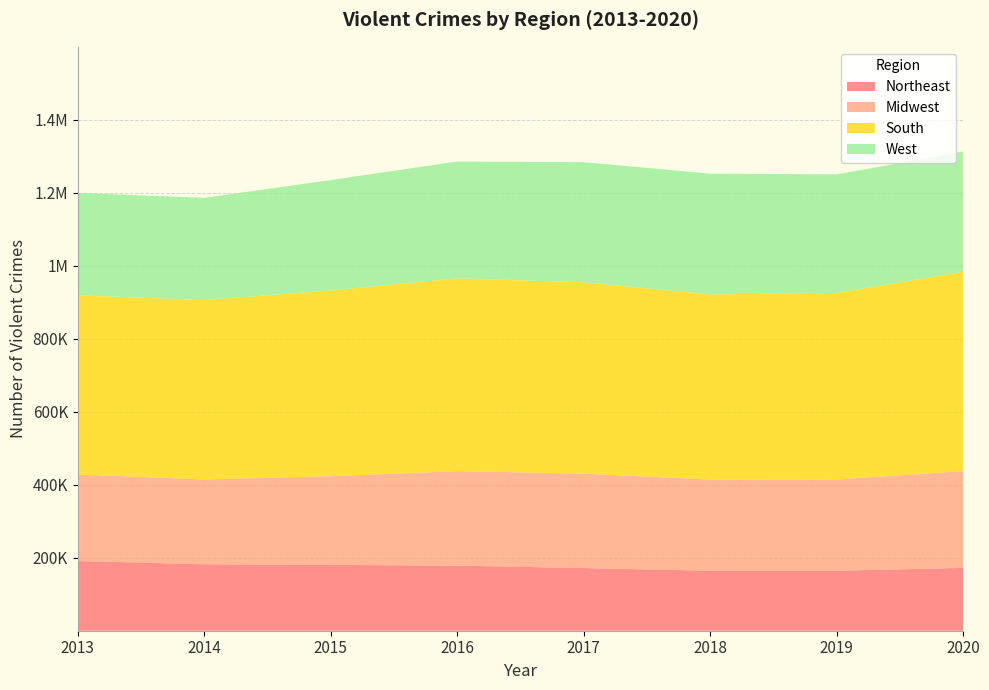

Reading left to right, transcribe all the data shown in this chart.

Northeast: 2013=191037	2014=182139	2015=180474	2016=178406	2017=171696	2018=164441	2019=164411	2020=172219
Midwest: 2013=237138	2014=232437	2015=242893	2016=258949	2017=258578	2018=249802	2019=250007	2020=264915
South: 2013=490913	2014=491498	2015=509043	2016=528273	2017=524545	2018=507232	2019=511209	2020=546535
West: 2013=280596	2014=280111	2015=302444	2016=319978	2017=329056	2018=330924	2019=324766	2020=329436